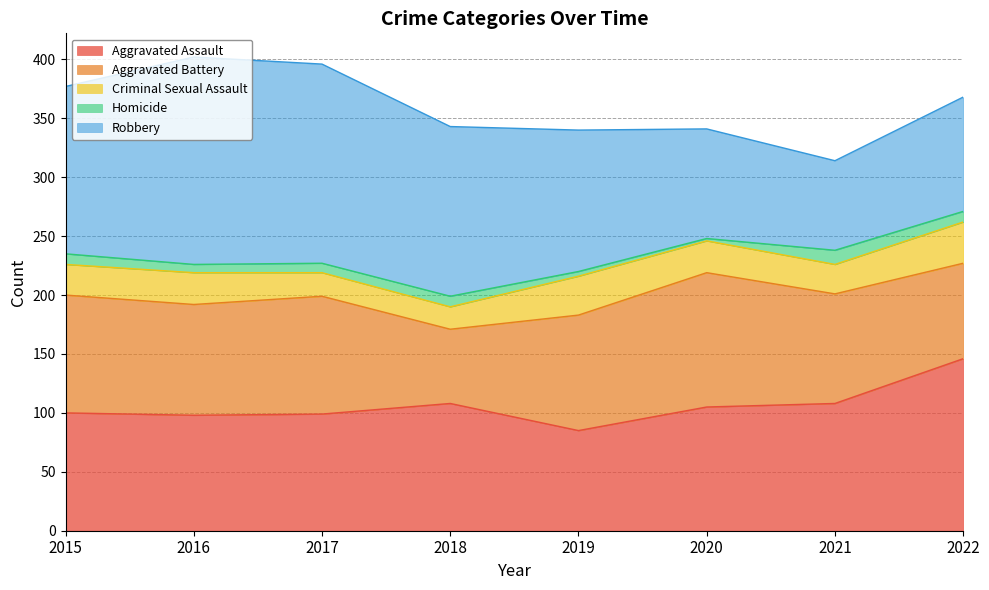

Is it true that Aggravated Battery equals 61 at 2019?

False